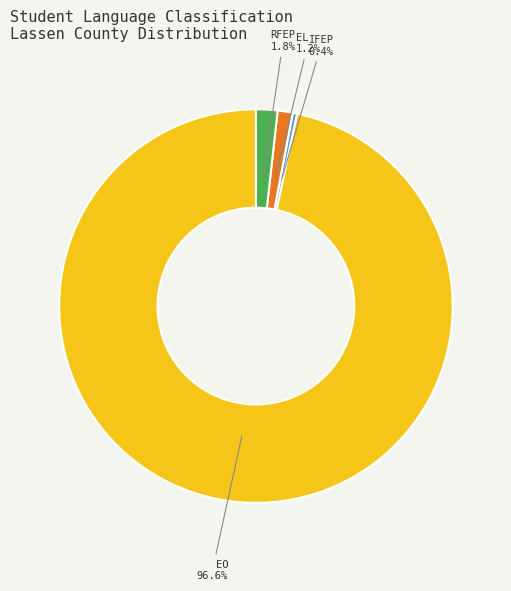

Is there a majority slice in this chart?

Yes